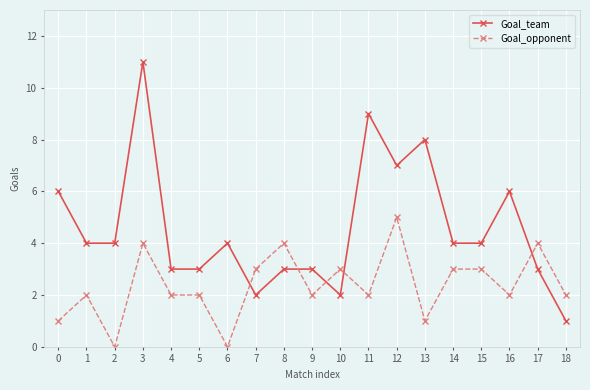

At which category does the chart reach its peak across all series?

3